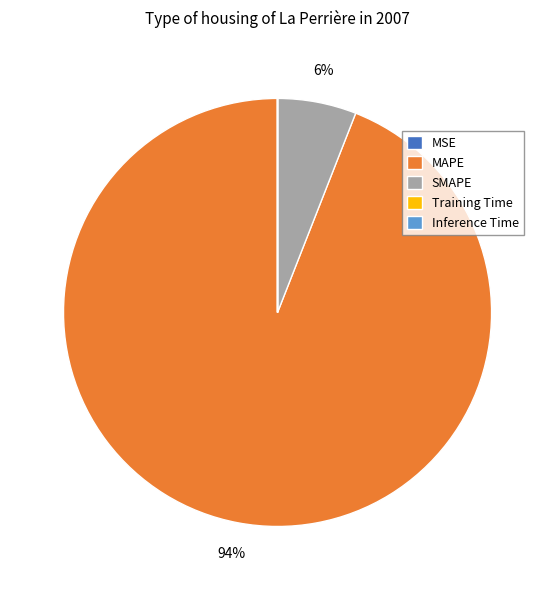

To the nearest percent, what is the average slice percentage?

20%